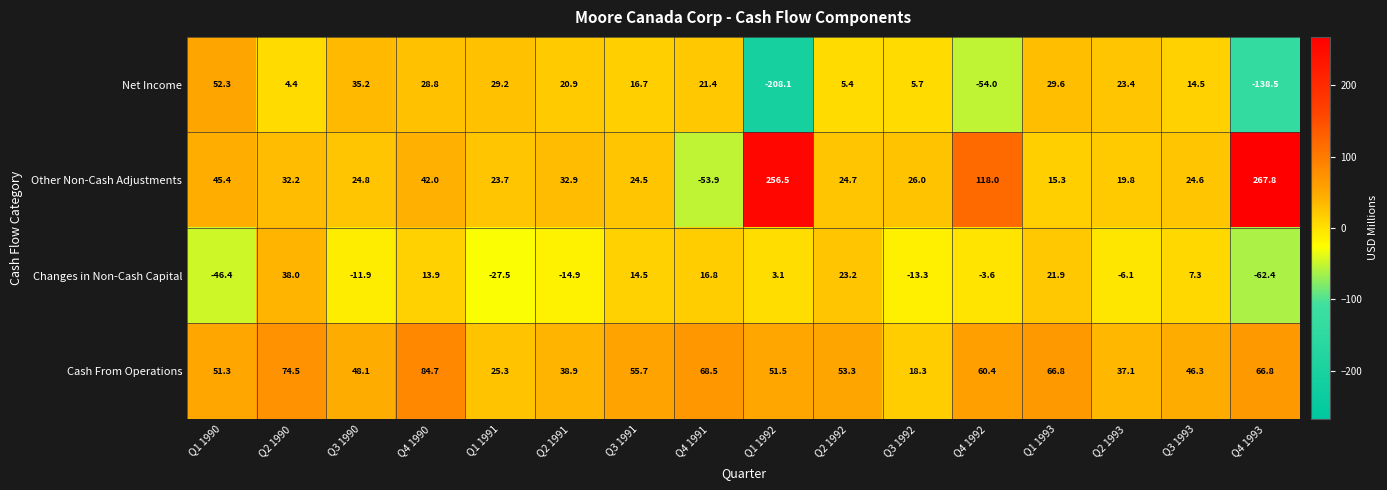

Which series changed the most between Q1 1993 and Q2 1993?

Cash From Operations